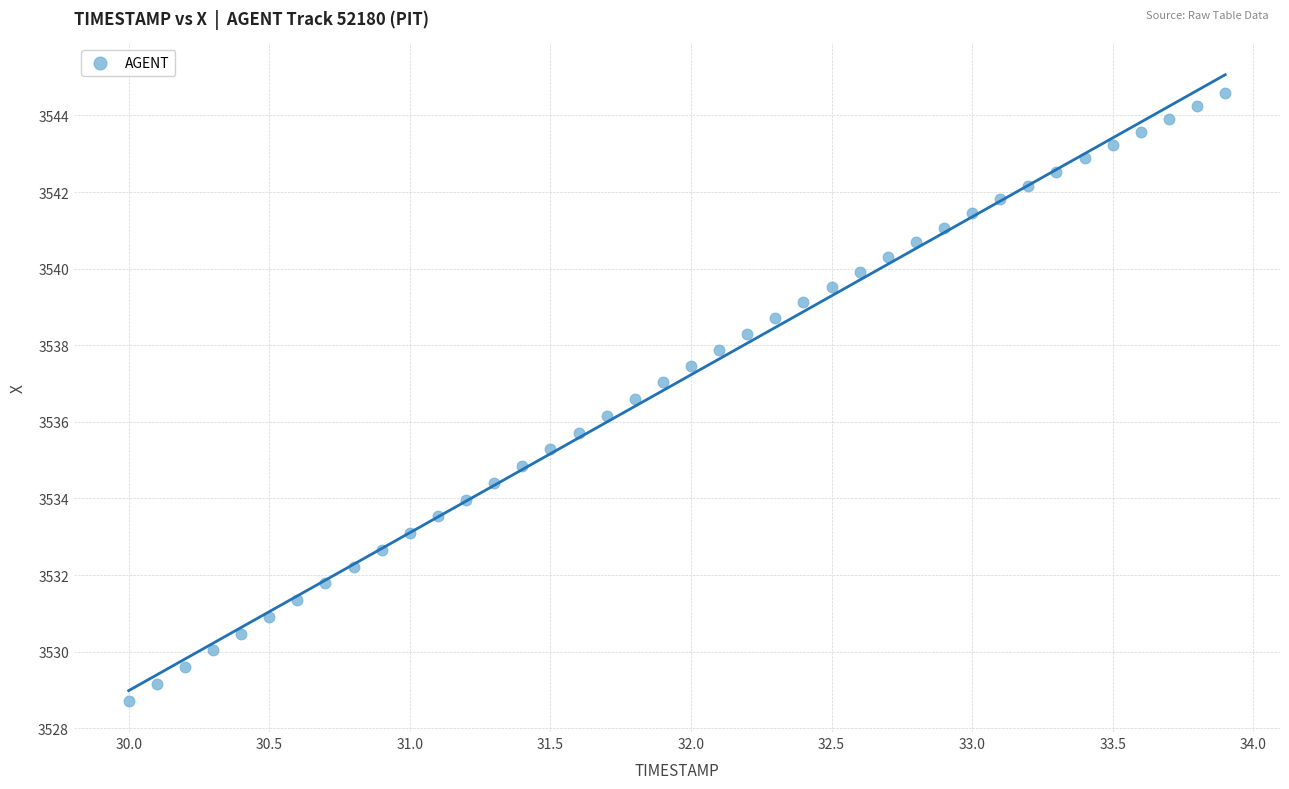

What is the range of Y values (max minus min)?

15.9